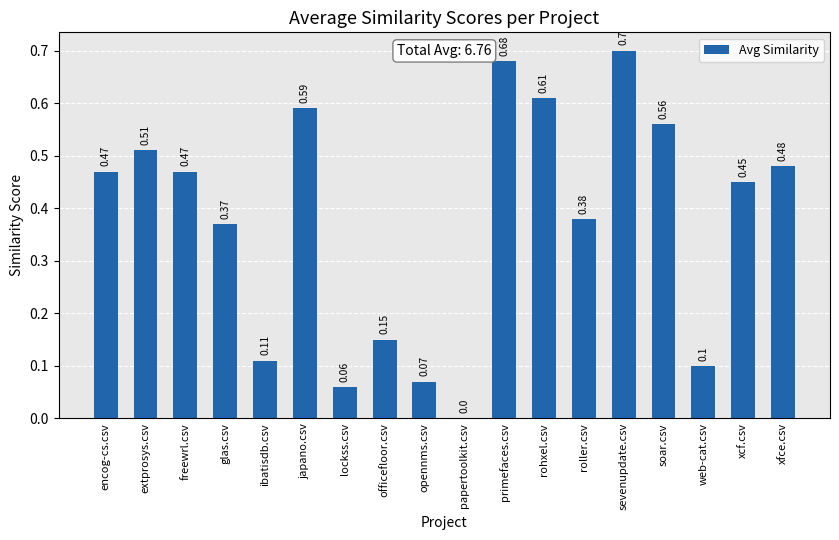

What is the sum of all values?

6.8